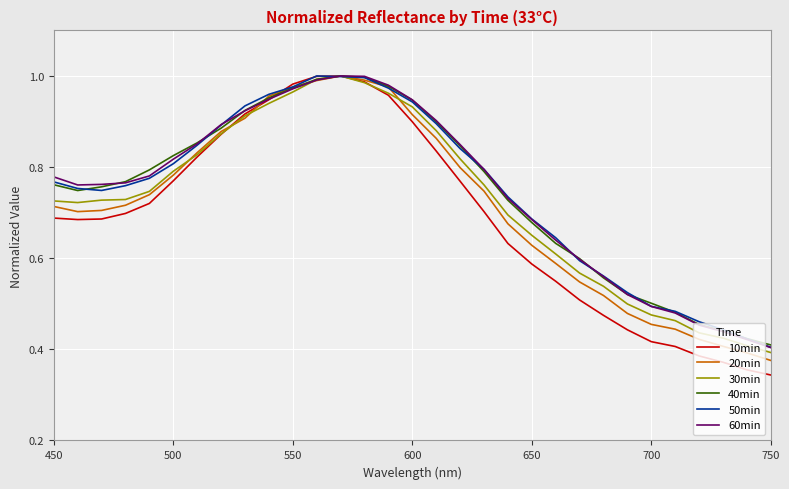

Which series has the largest range (max minus min)?

10min